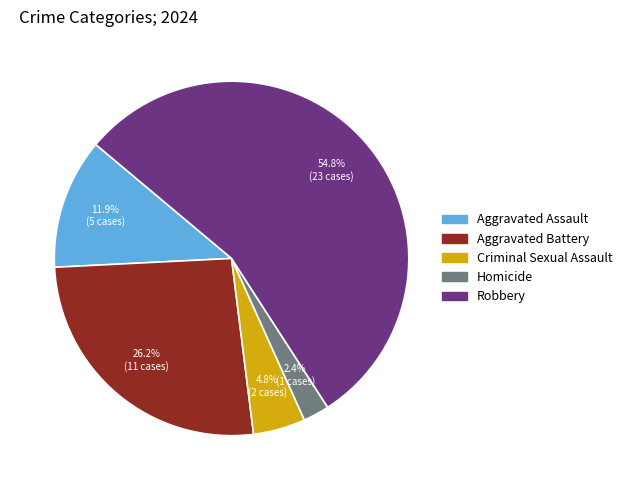

Rank the categories by value from highest to lowest.

Robbery, Aggravated Battery, Aggravated Assault, Criminal Sexual Assault, Homicide